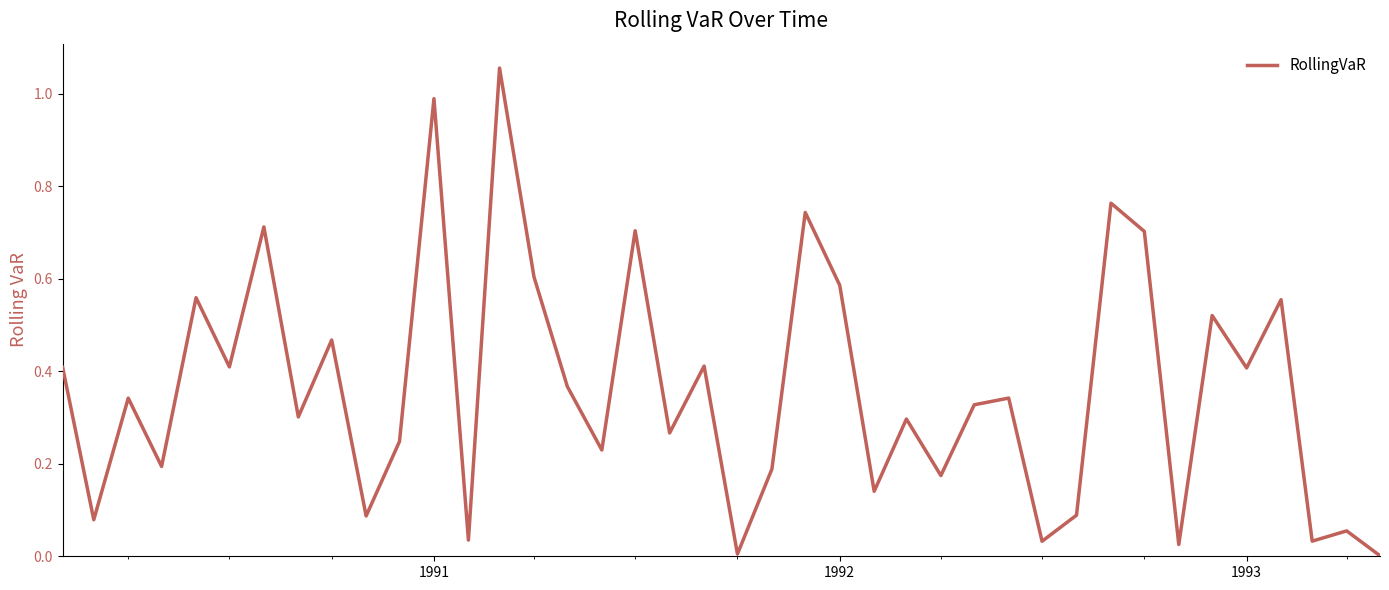

Does the chart display data point markers on the line(s)?

No